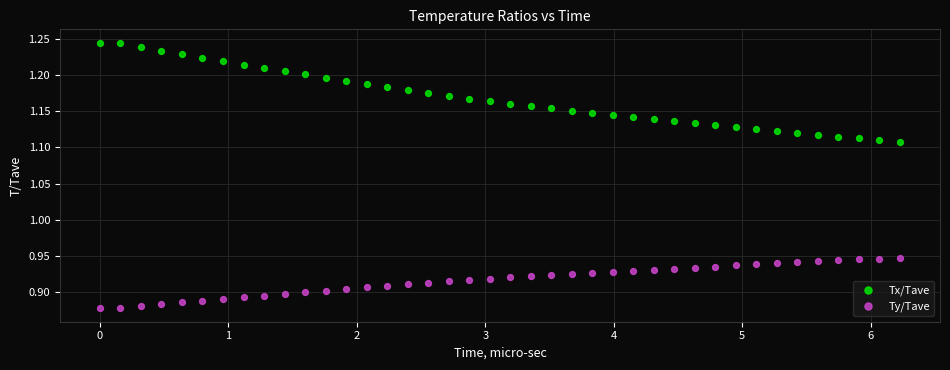

Which series has the largest Y range (max minus min)?

Tx/Tave